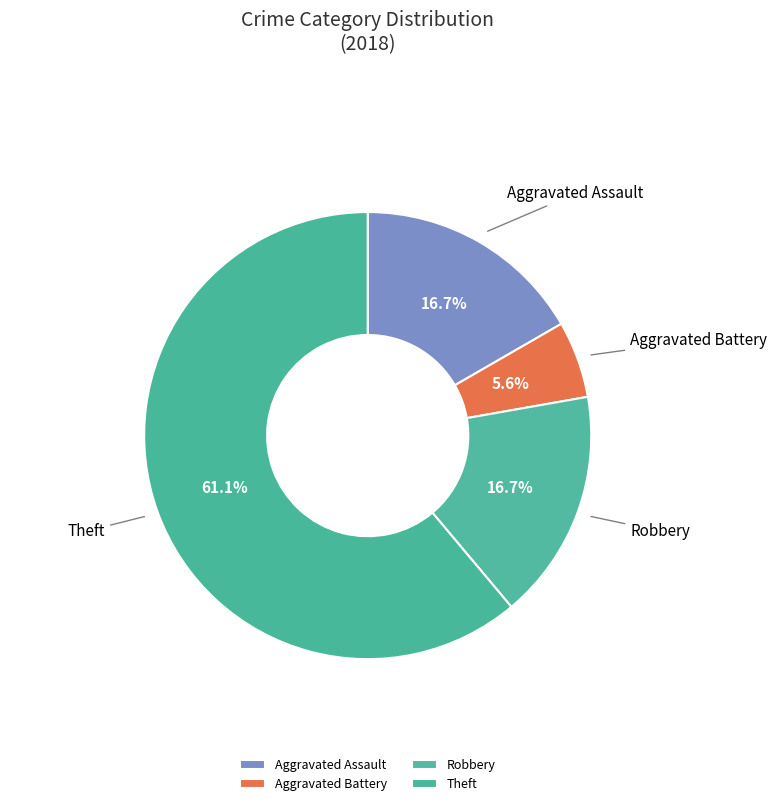

To the nearest percent, what is the combined percentage of Theft and Aggravated Battery?

67%